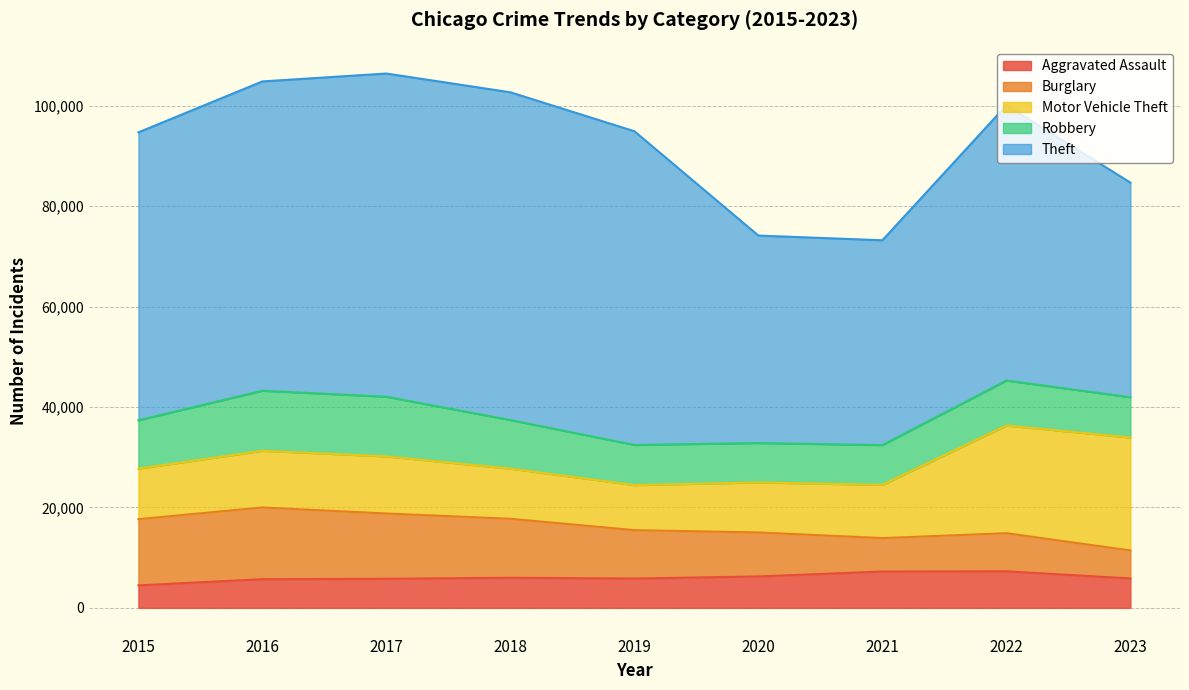

What is the minimum value shown in the chart?

4480